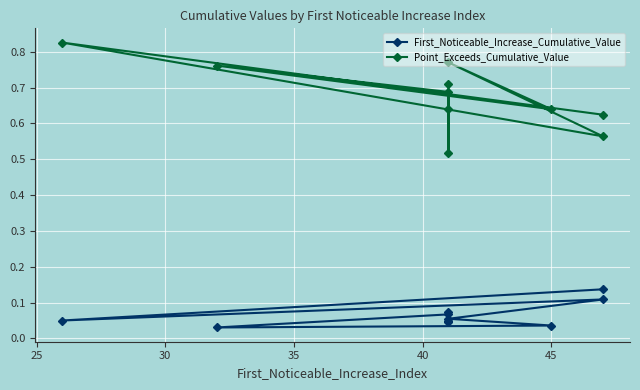

What is the difference between the second highest and second lowest values in the First_Noticeable_Increase_Cumulative_Value series?

0.1